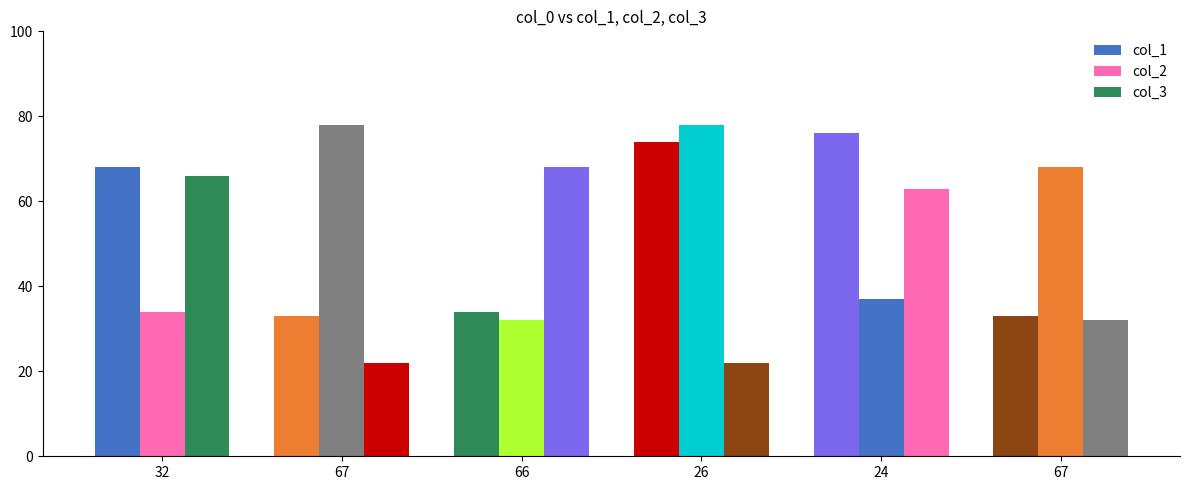

What is the spread (max minus min) of values at 32?

34